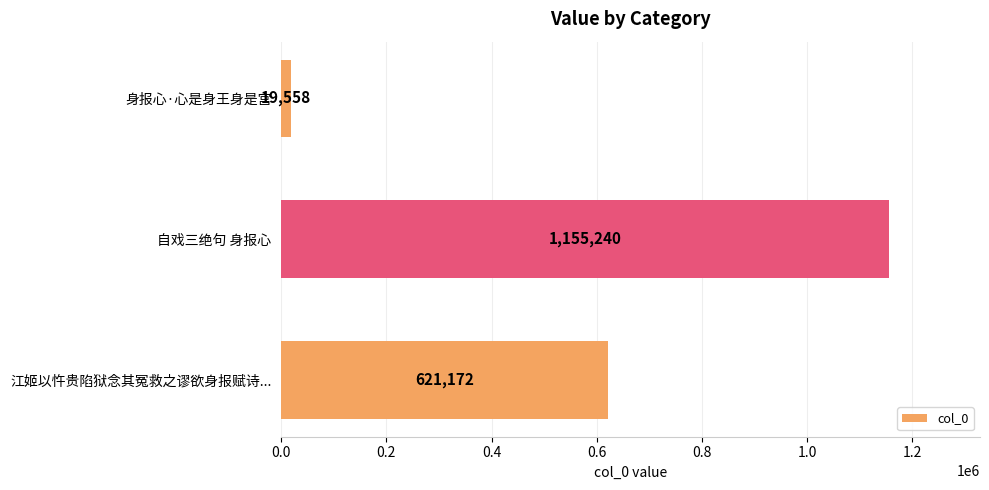

How many data points are less than 621172?

1